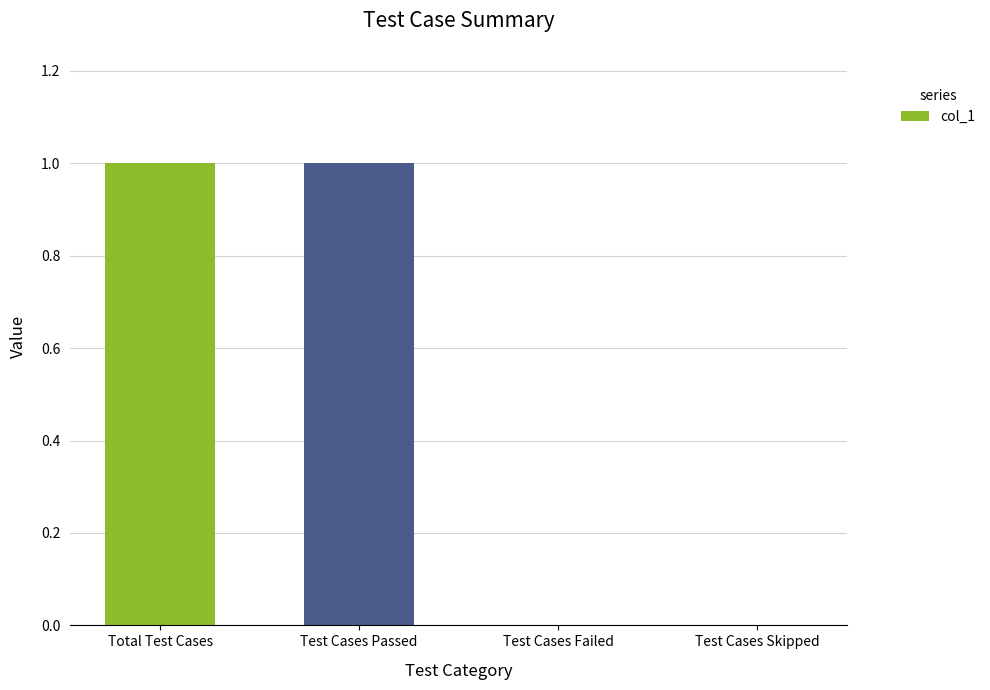

Are the bars horizontal?

No